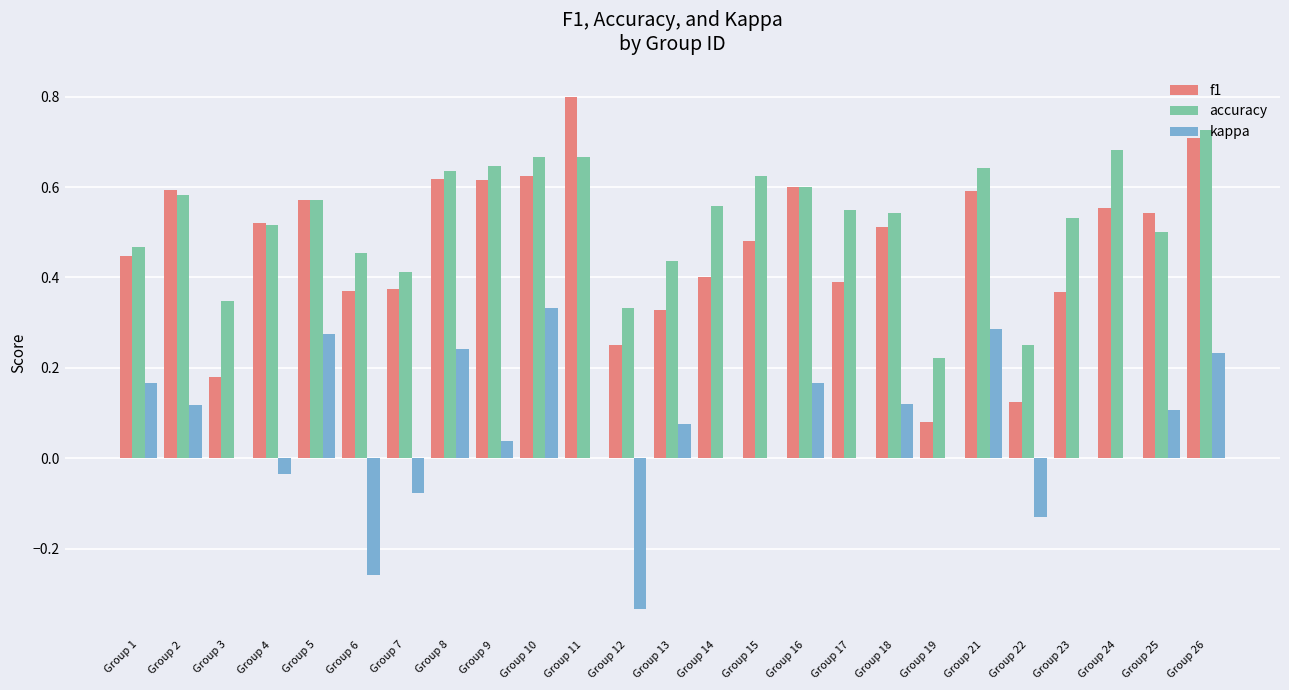

True or false: kappa has a value of 0.4 at Group 24.

False